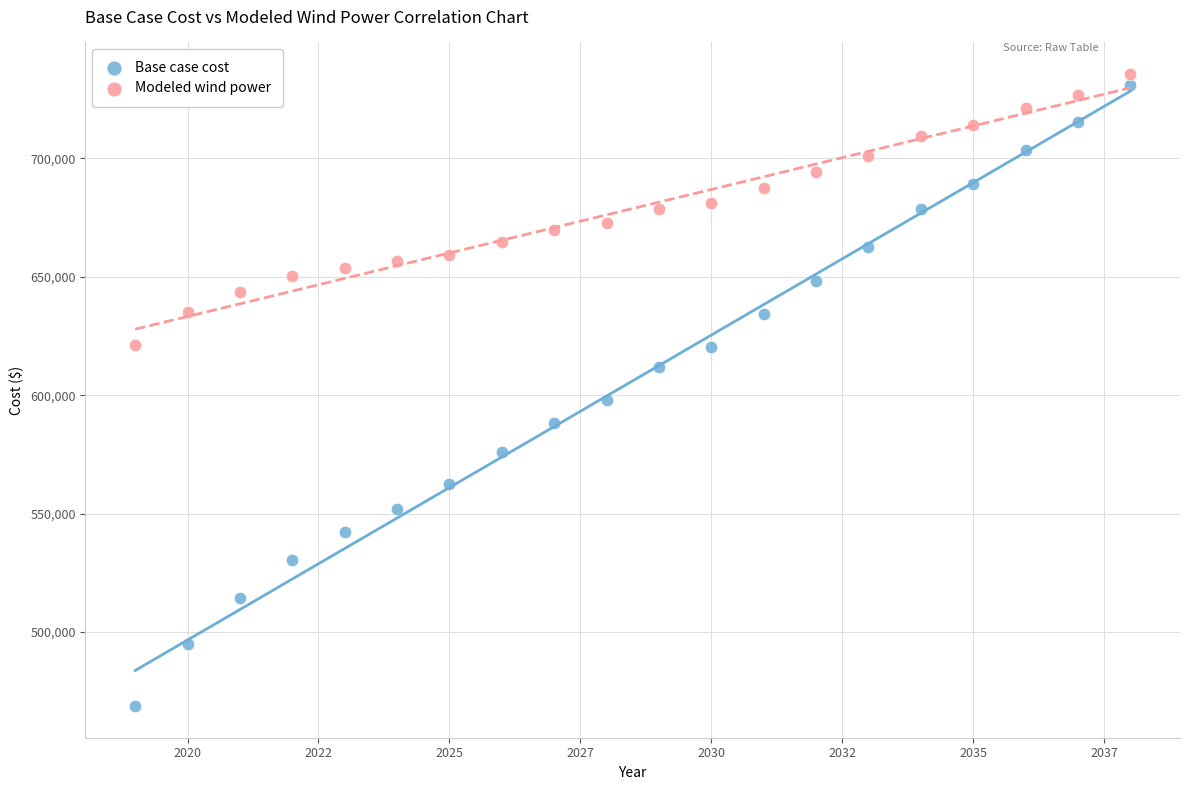

Across all series, what Y value is closest to 602138?

597966.2